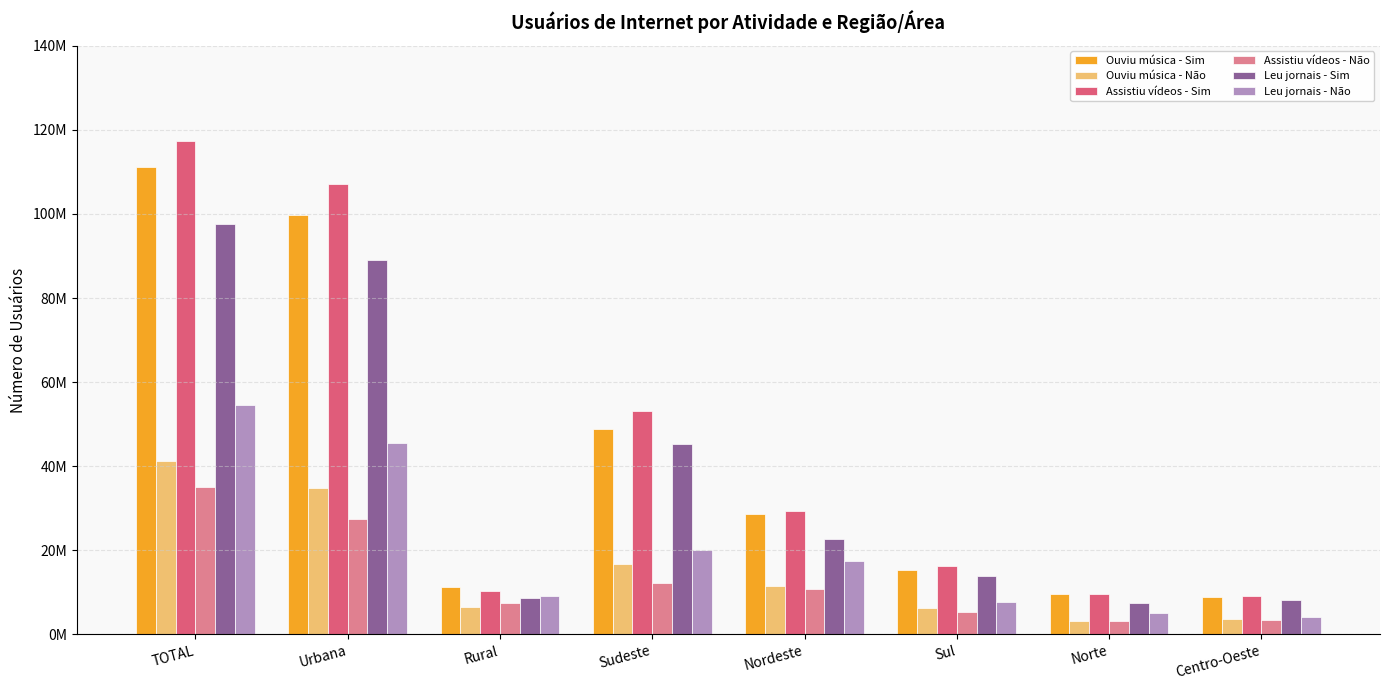

Which category has the lowest value across all series?

Norte